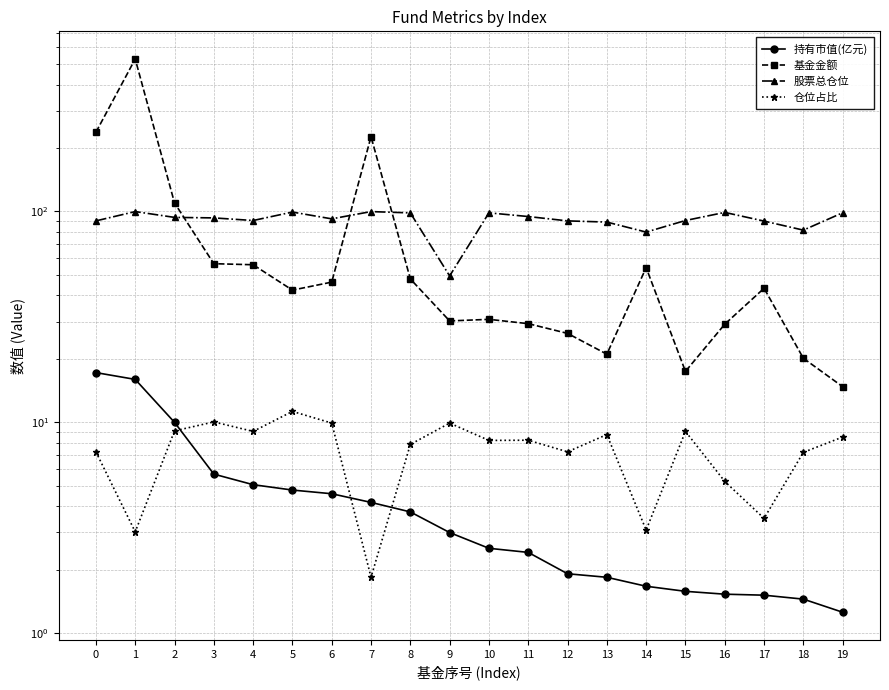

True or false: 基金金额 and 持有市值(亿元) cross at least once.

False